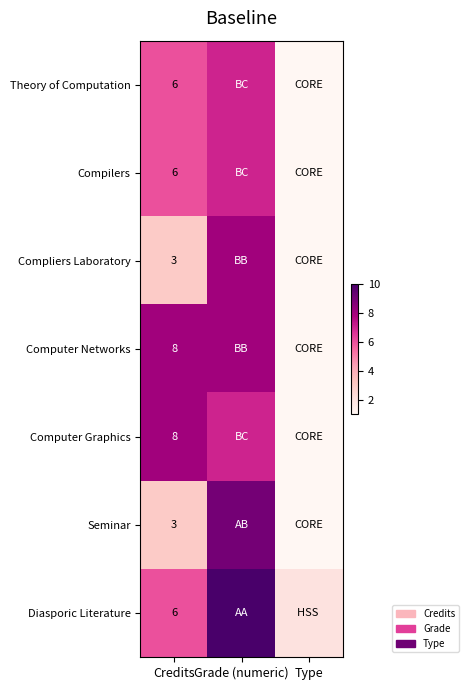

The value of Computer Graphics at Credits is 8. True or false?

True